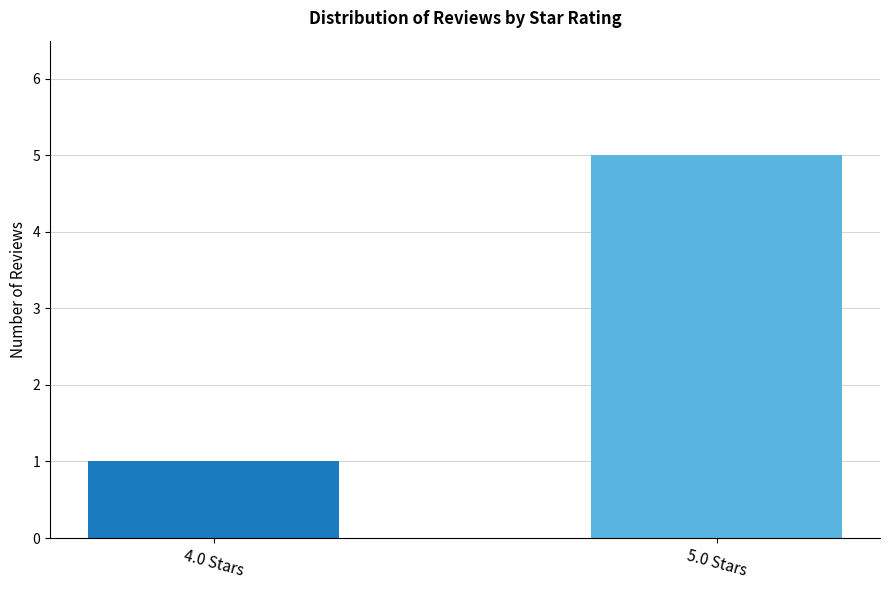

What is the change in value from 4.0 Stars to 5.0 Stars?

+4